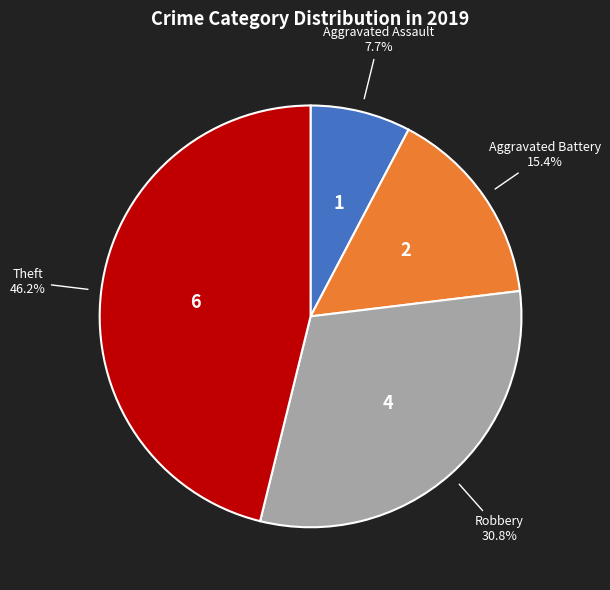

How many slices are in this pie chart?

4